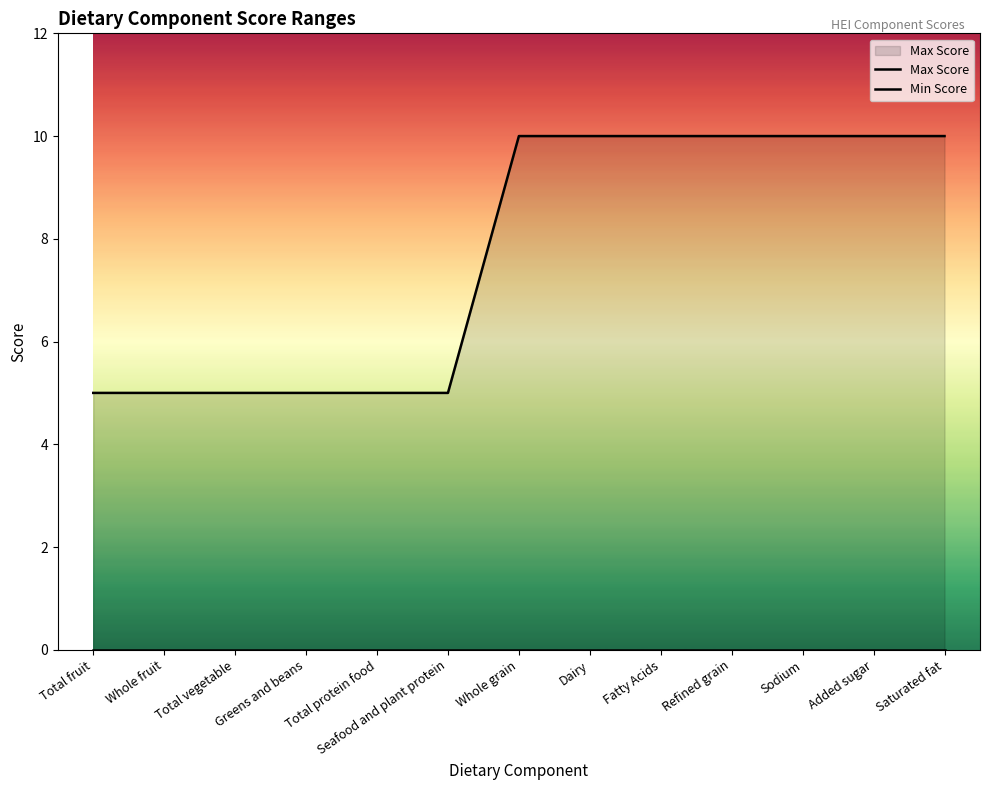

List the labels in order of Min Score value, smallest first.

Total fruit, Whole fruit, Total vegetable, Greens and beans, Total protein food, Seafood and plant protein, Whole grain, Dairy, Fatty Acids, Refined grain, Sodium, Added sugar, Saturated fat